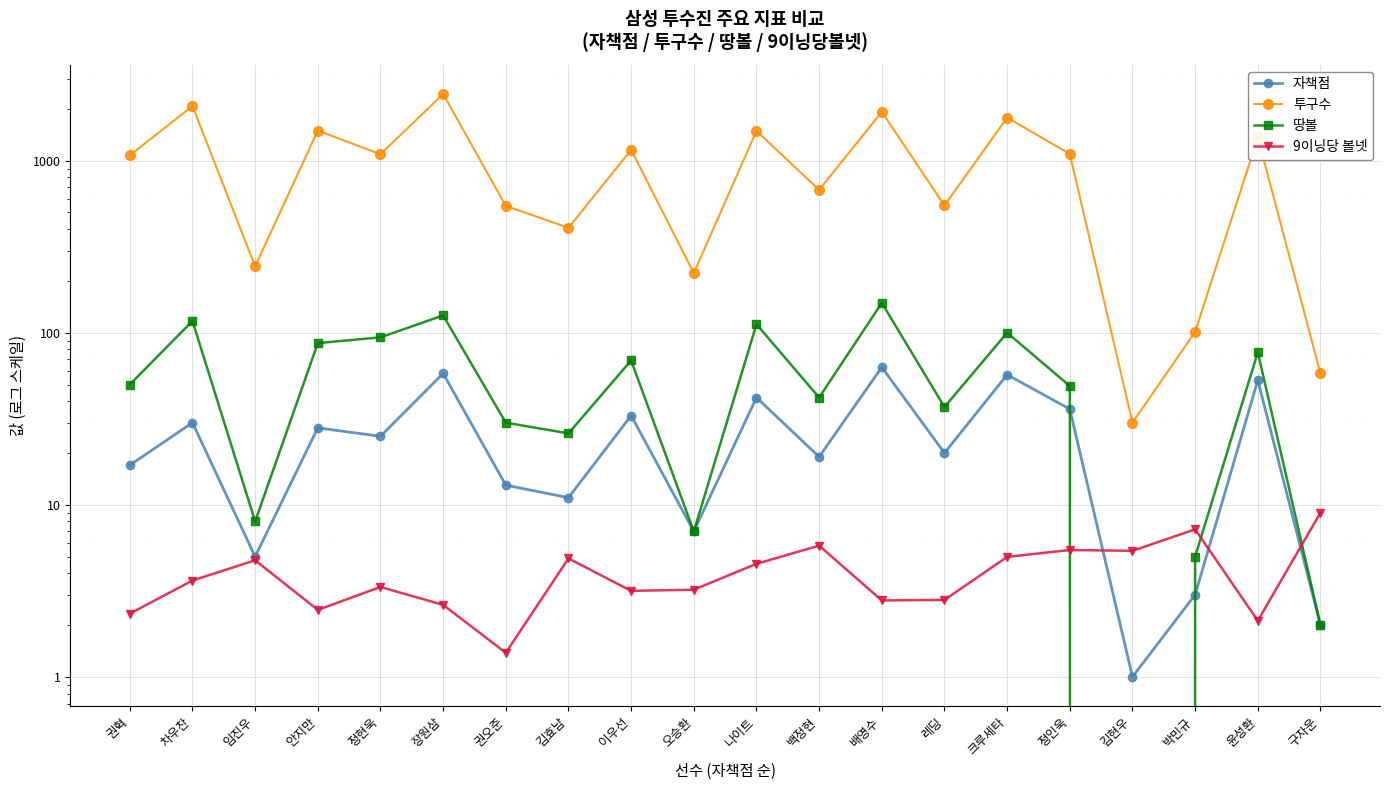

Where is 땅볼 nearest to the value 74?

윤성환